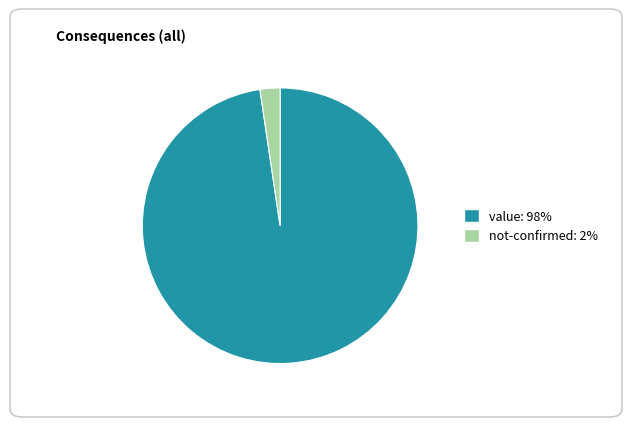

Is it true that not-confirmed is 2% of the pie?

True